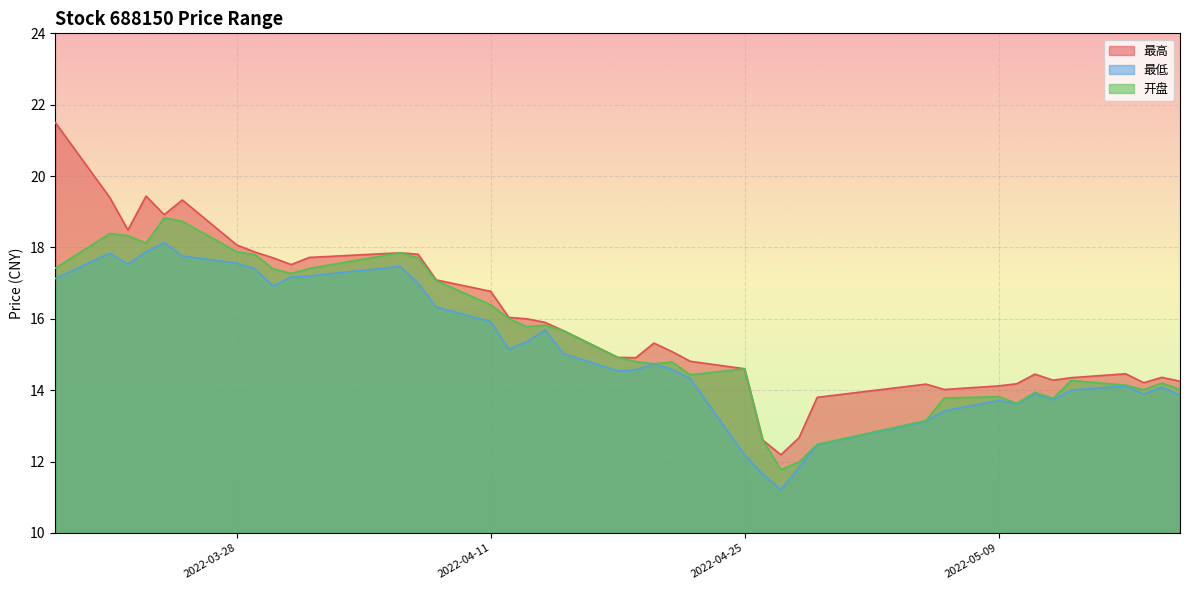

Between 2022-03-30 and 2022-04-28, which is larger?

2022-03-30